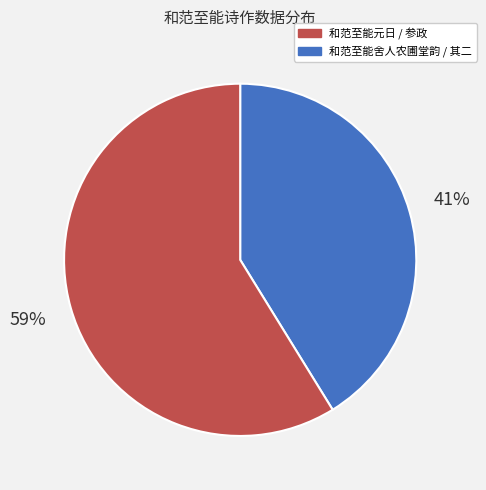

Is there a majority slice in this chart?

Yes